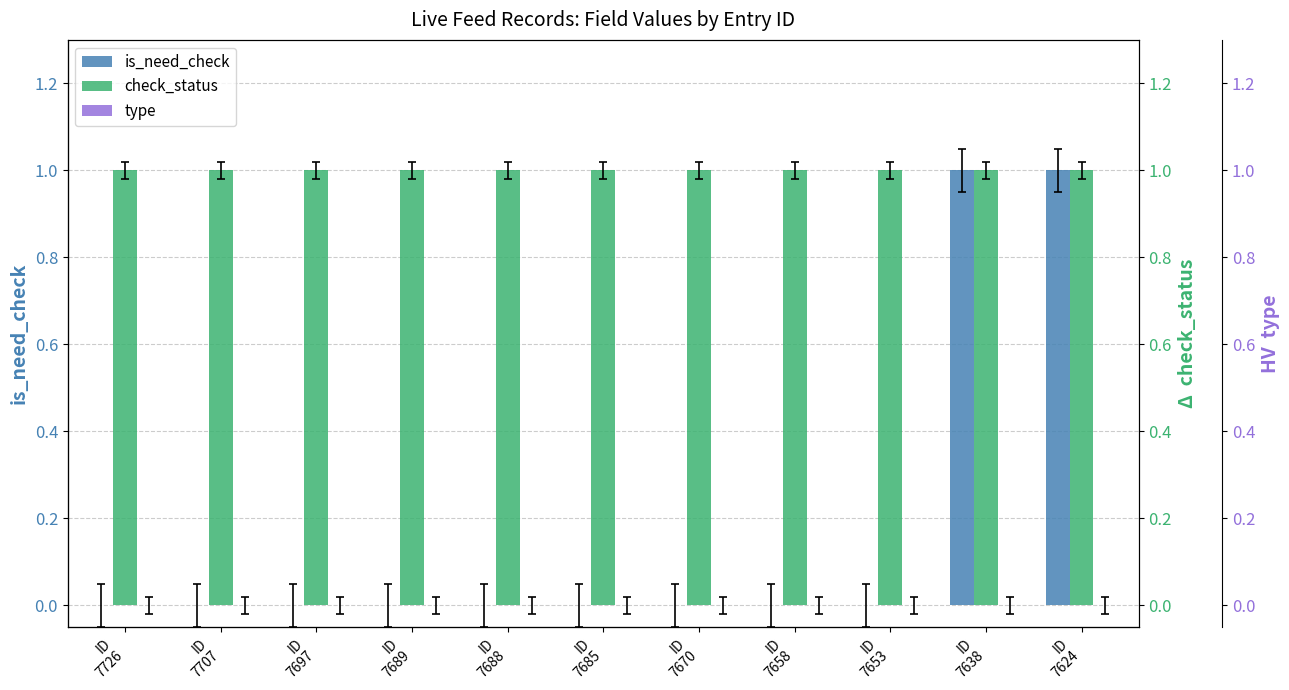

Reading left to right, extract all data points from this chart.

is_need_check: ID
7726=0	ID
7707=0	ID
7697=0	ID
7689=0	ID
7688=0	ID
7685=0	ID
7670=0	ID
7658=0	ID
7653=0	ID
7638=1	ID
7624=1
check_status: ID
7726=1	ID
7707=1	ID
7697=1	ID
7689=1	ID
7688=1	ID
7685=1	ID
7670=1	ID
7658=1	ID
7653=1	ID
7638=1	ID
7624=1
type: ID
7726=0	ID
7707=0	ID
7697=0	ID
7689=0	ID
7688=0	ID
7685=0	ID
7670=0	ID
7658=0	ID
7653=0	ID
7638=0	ID
7624=0